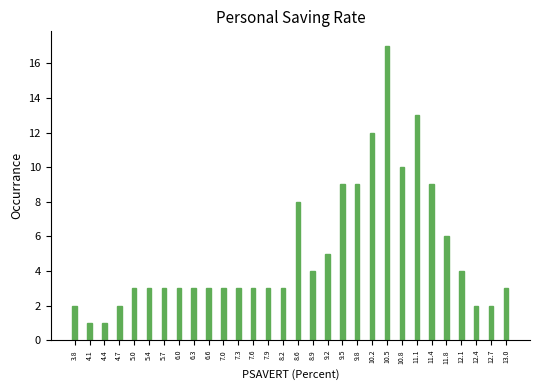

Reading left to right, list all the values displayed in this chart.

3.8=2	4.1=1	4.4=1	4.7=2	5.0=3	5.4=3	5.7=3	6.0=3	6.3=3	6.6=3	7.0=3	7.3=3	7.6=3	7.9=3	8.2=3	8.6=8	8.9=4	9.2=5	9.5=9	9.8=9	10.2=12	10.5=17	10.8=10	11.1=13	11.4=9	11.8=6	12.1=4	12.4=2	12.7=2	13.0=3